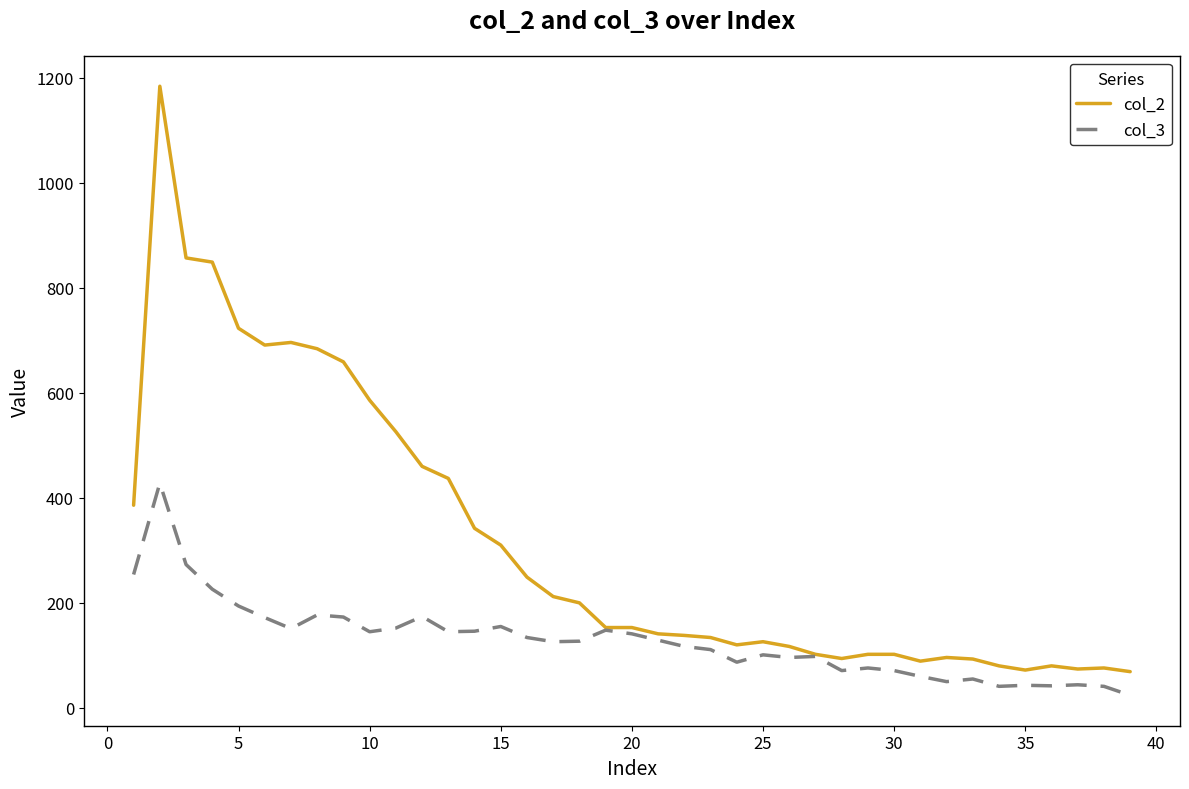

Which series has the widest spread of values?

col_2